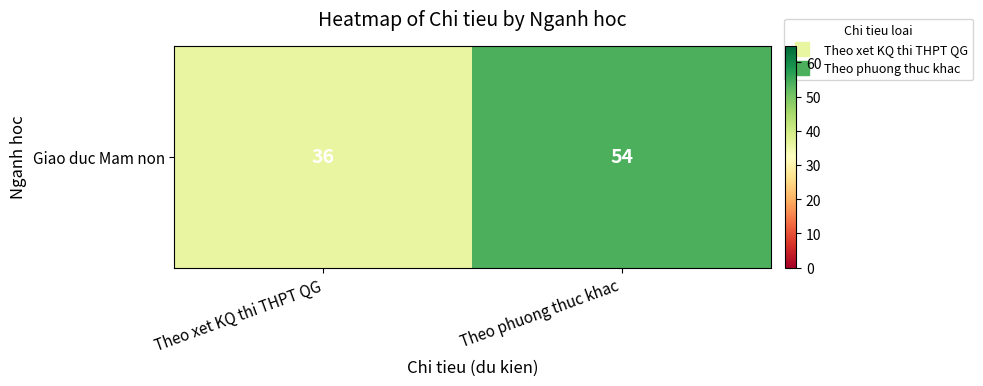

Reading left to right, extract all data points from this chart.

Theo xet KQ thi THPT QG=36	Theo phuong thuc khac=54